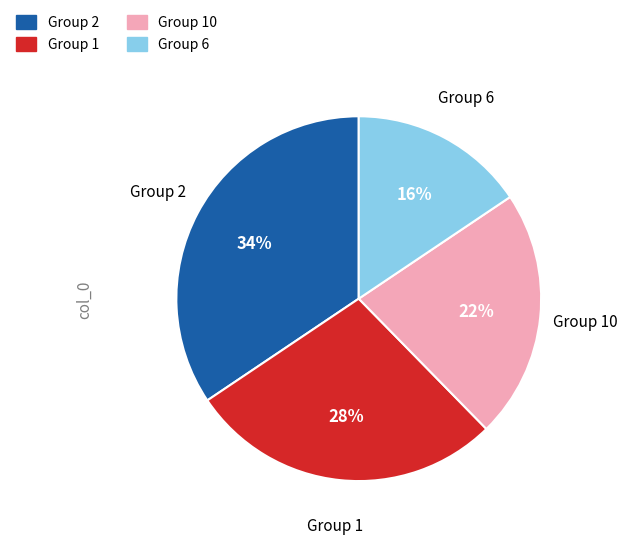

How many slices are in this pie chart?

4